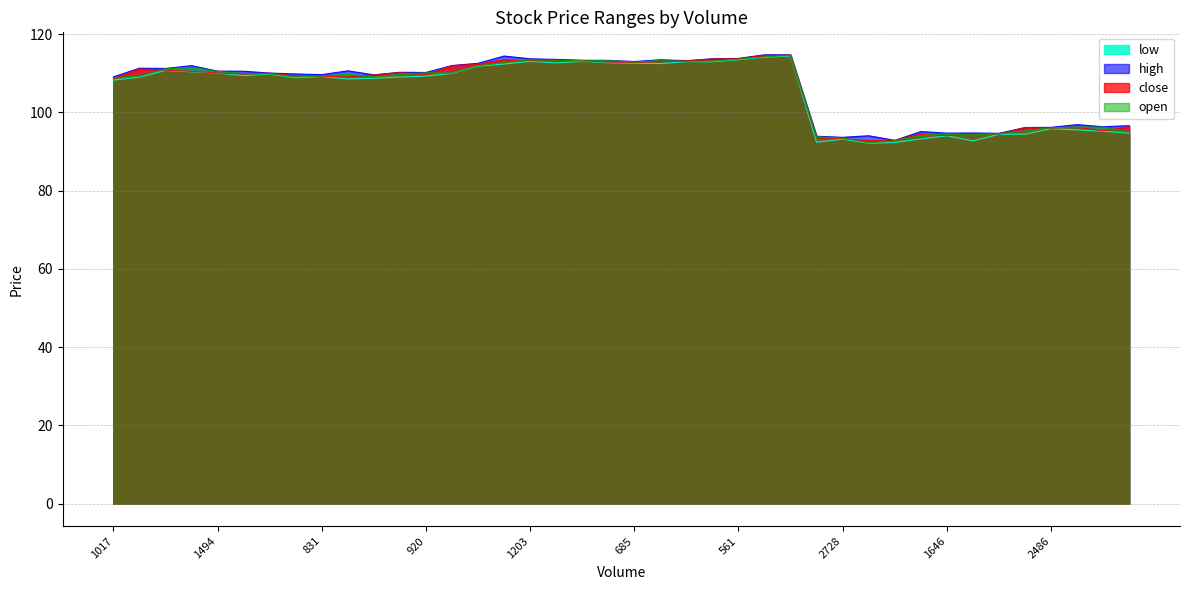

What are all the series names shown in the legend?

low, high, close, open